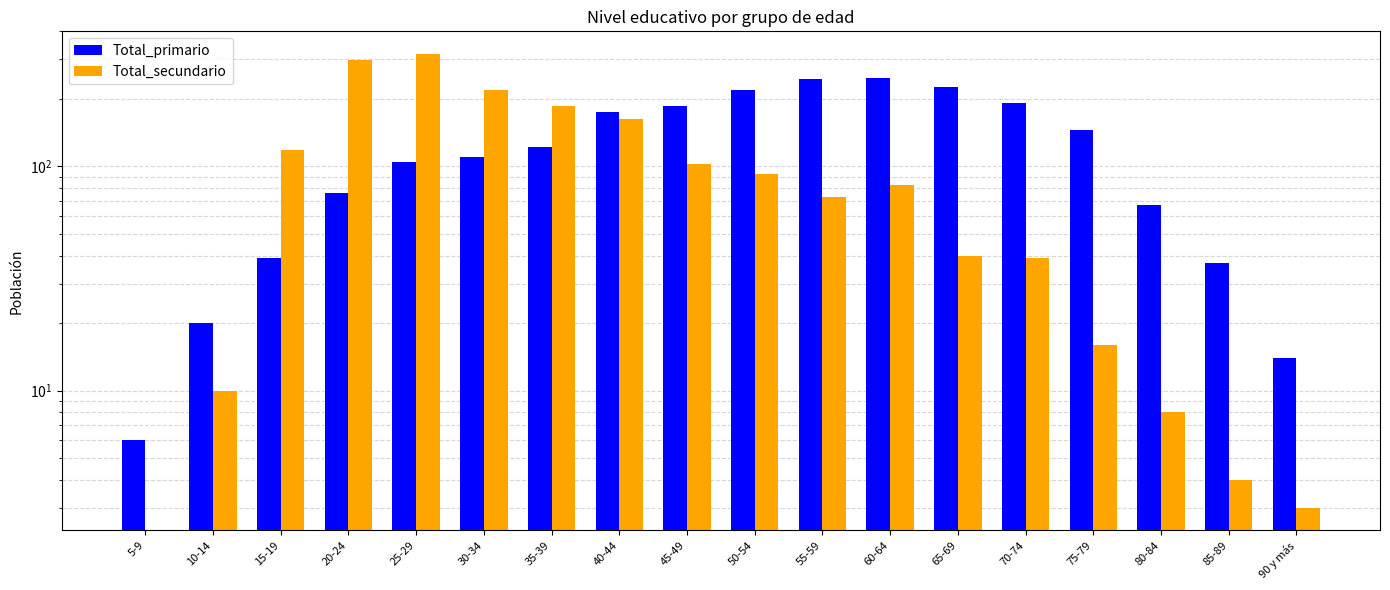

Count the number of categories in the chart.

18